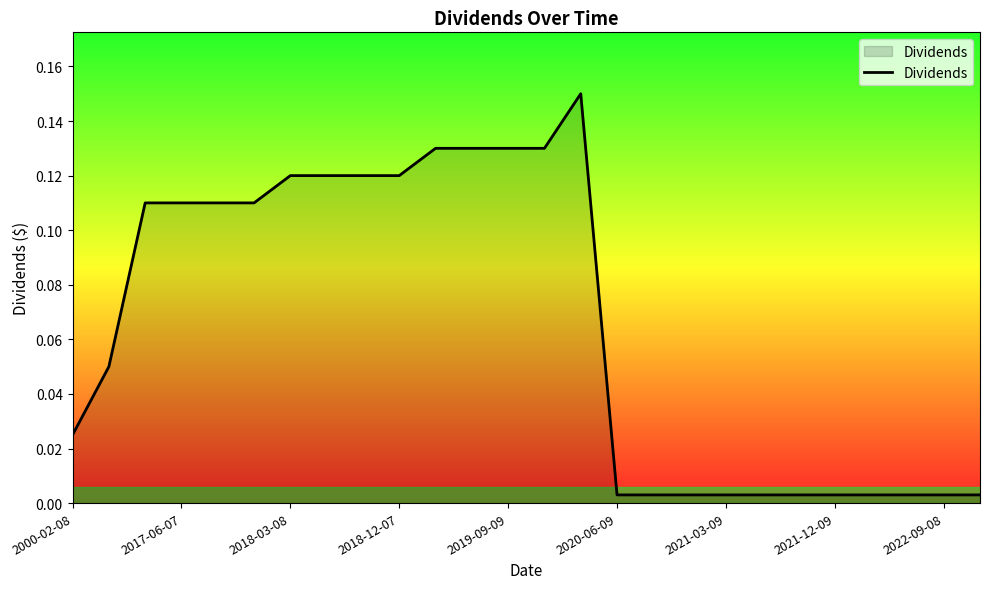

Where is the first local maximum?

14